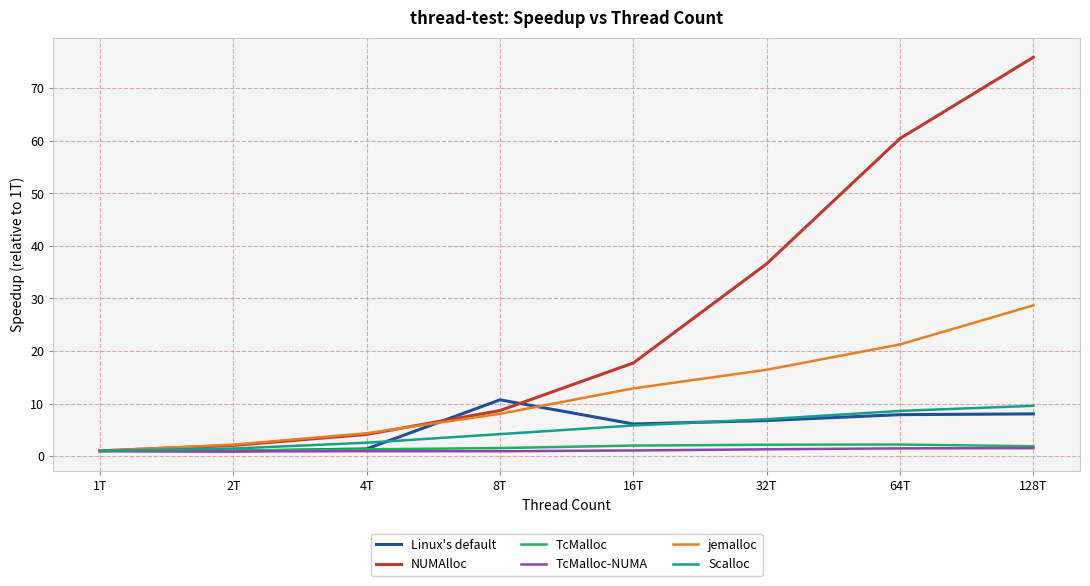

Is it true that jemalloc equals 8.0 at 8T?

True